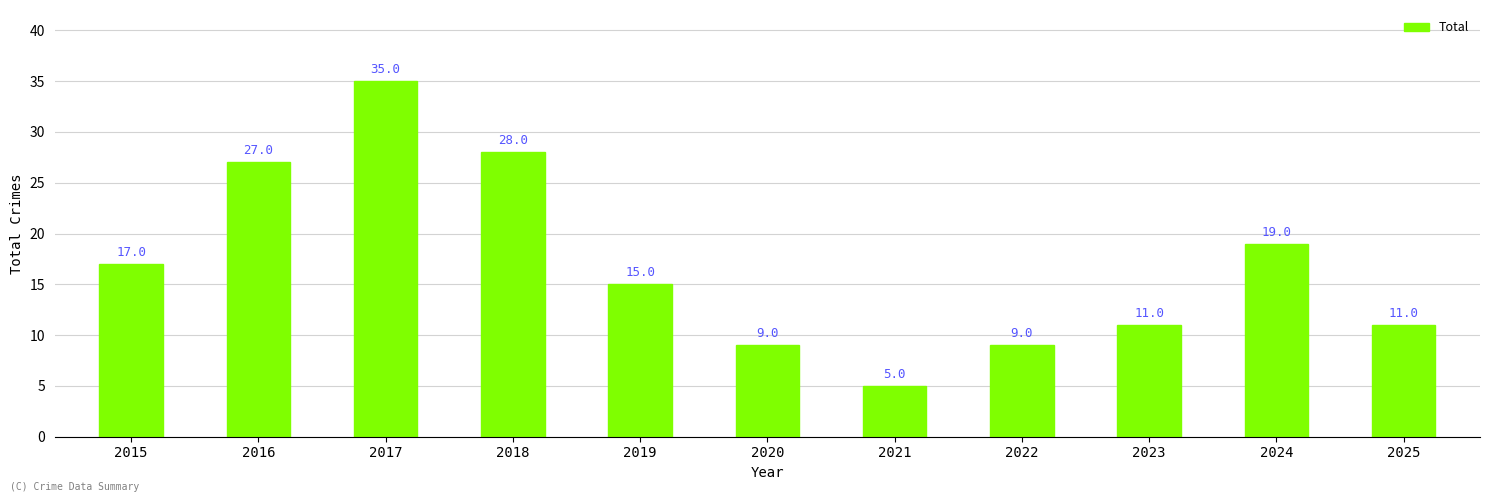

What is the difference between the values at 2020 and 2021?

4